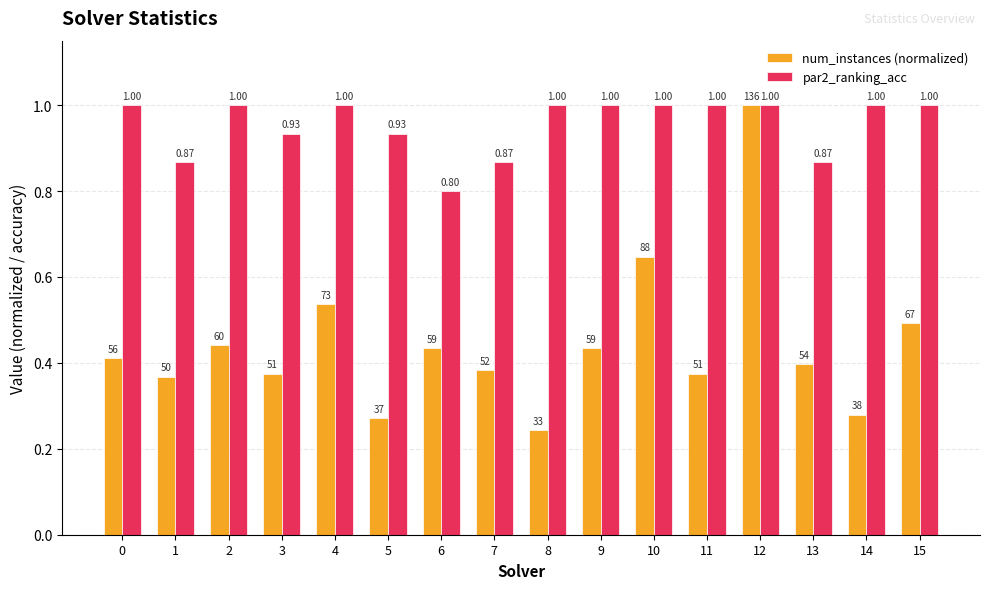

What is the greatest value displayed?

1.0